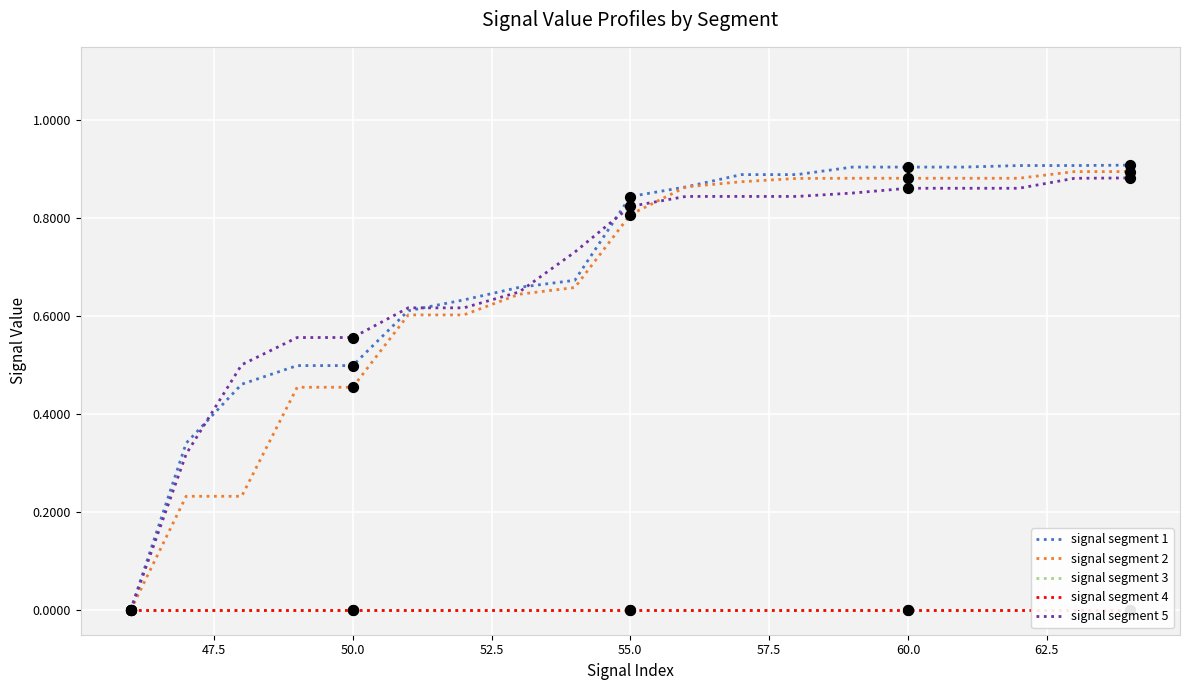

Which series contains the lowest Y value?

signal segment 1